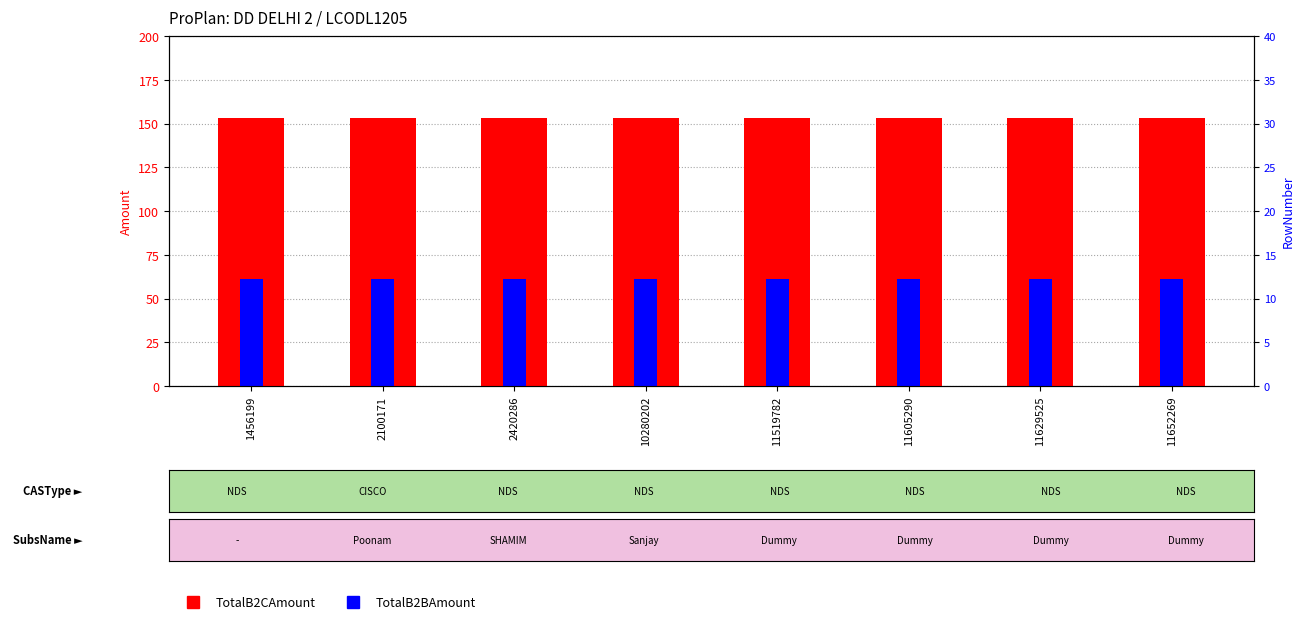

What are all the series names shown in the legend?

TotalB2CAmount, TotalB2BAmount